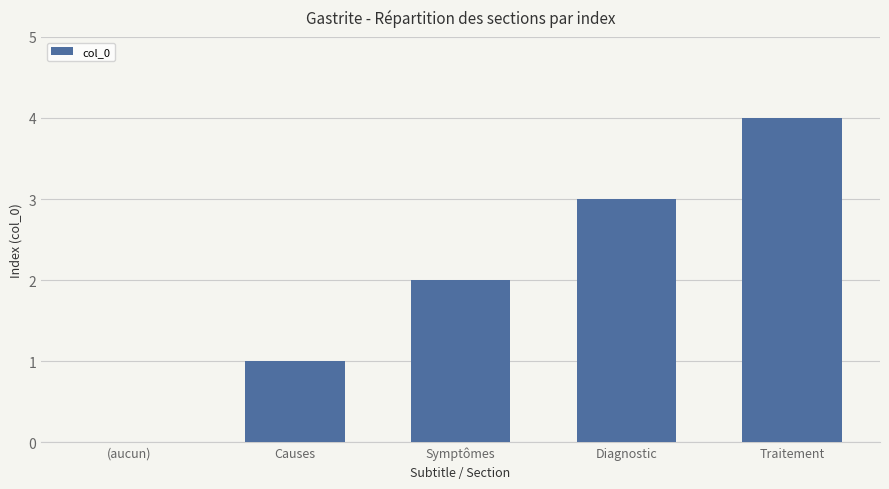

What is the sum of the values at Traitement and Symptômes?

6